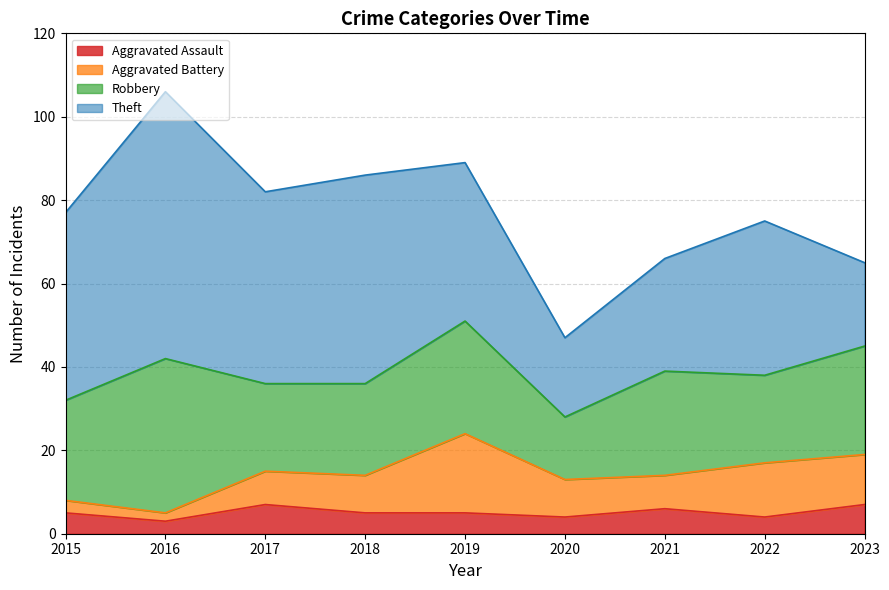

How many data points does each series have?

9